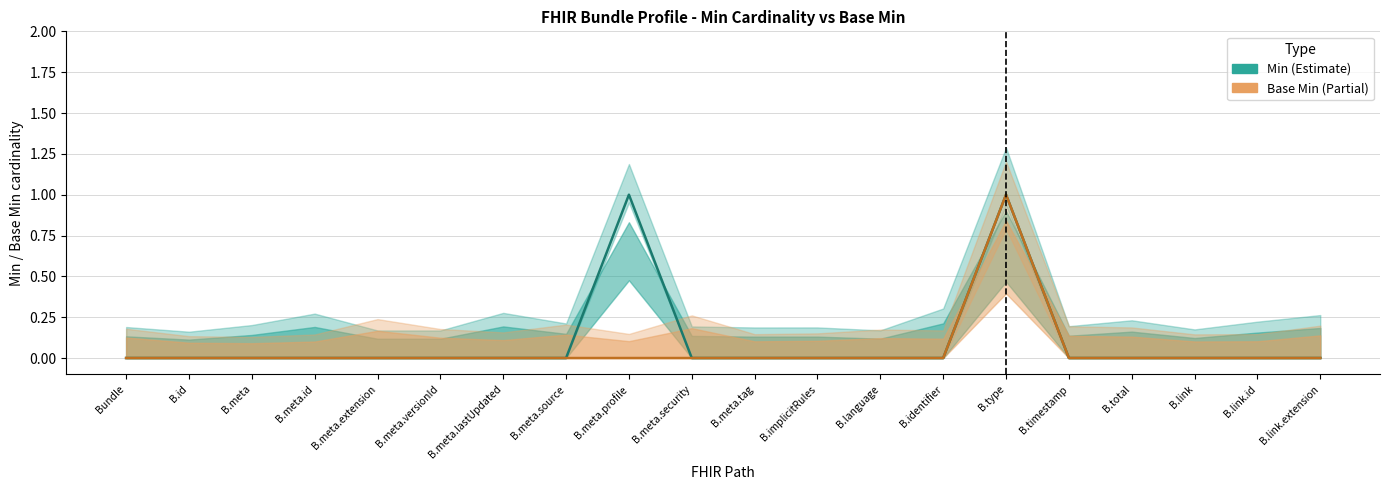

What are all the series names shown in the legend?

Min, Base Min